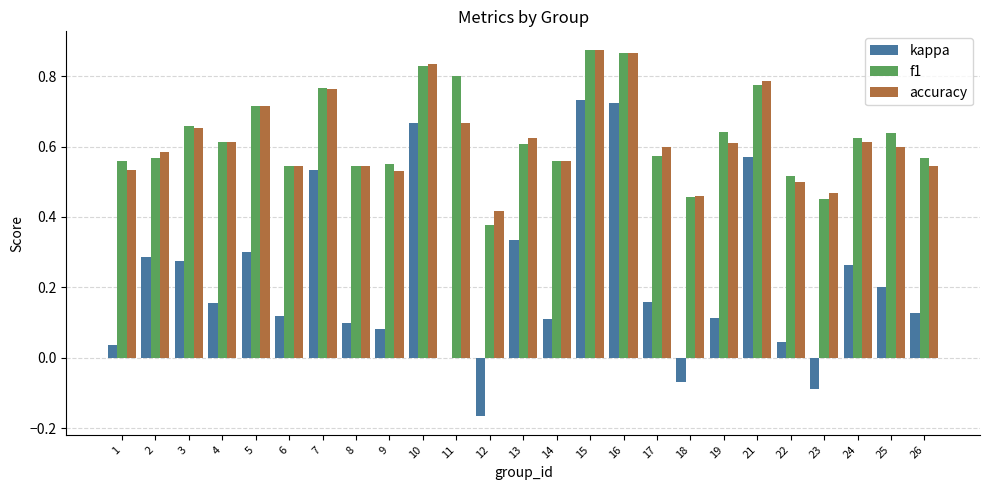

The f1 series shows 0.6 at 2. True or false?

True